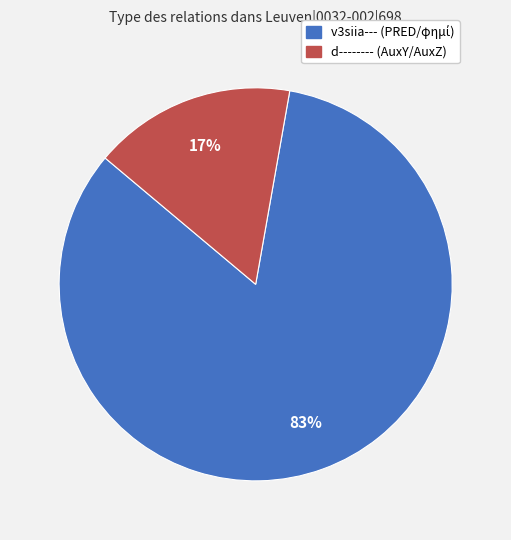

To the nearest percent, what is the average slice percentage?

50%